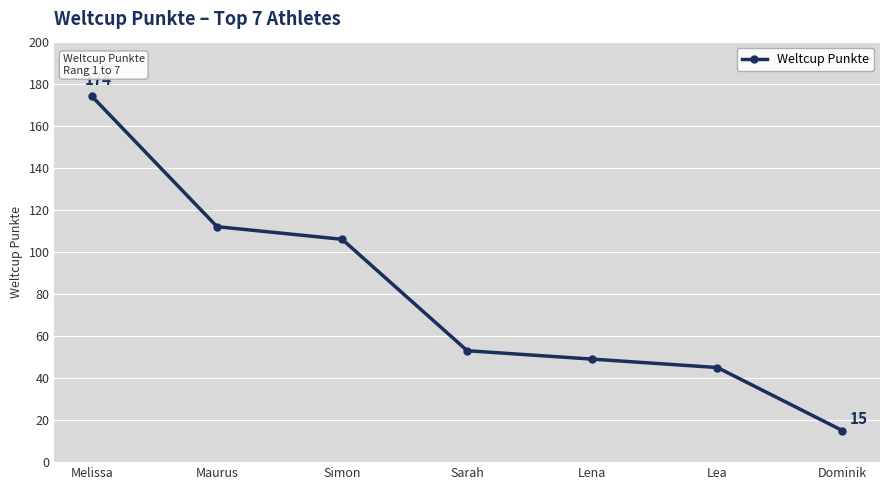

True or false: there are more than 1 points higher than both neighbors.

False